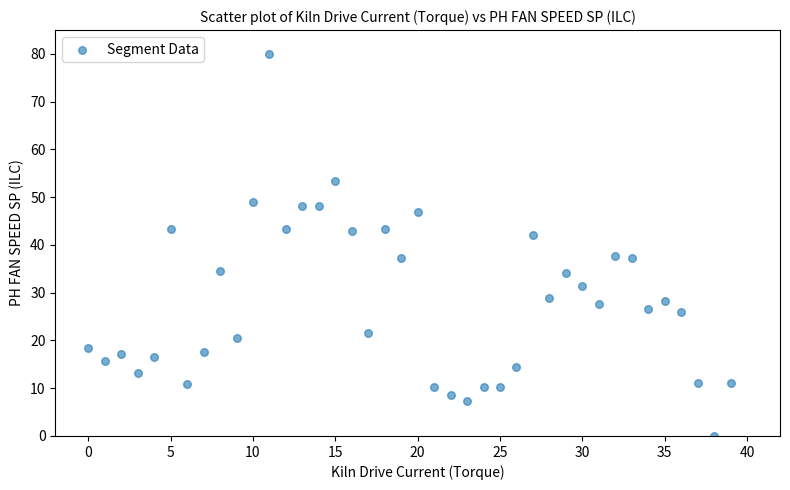

What is the range of Y values (max minus min)?

80.0